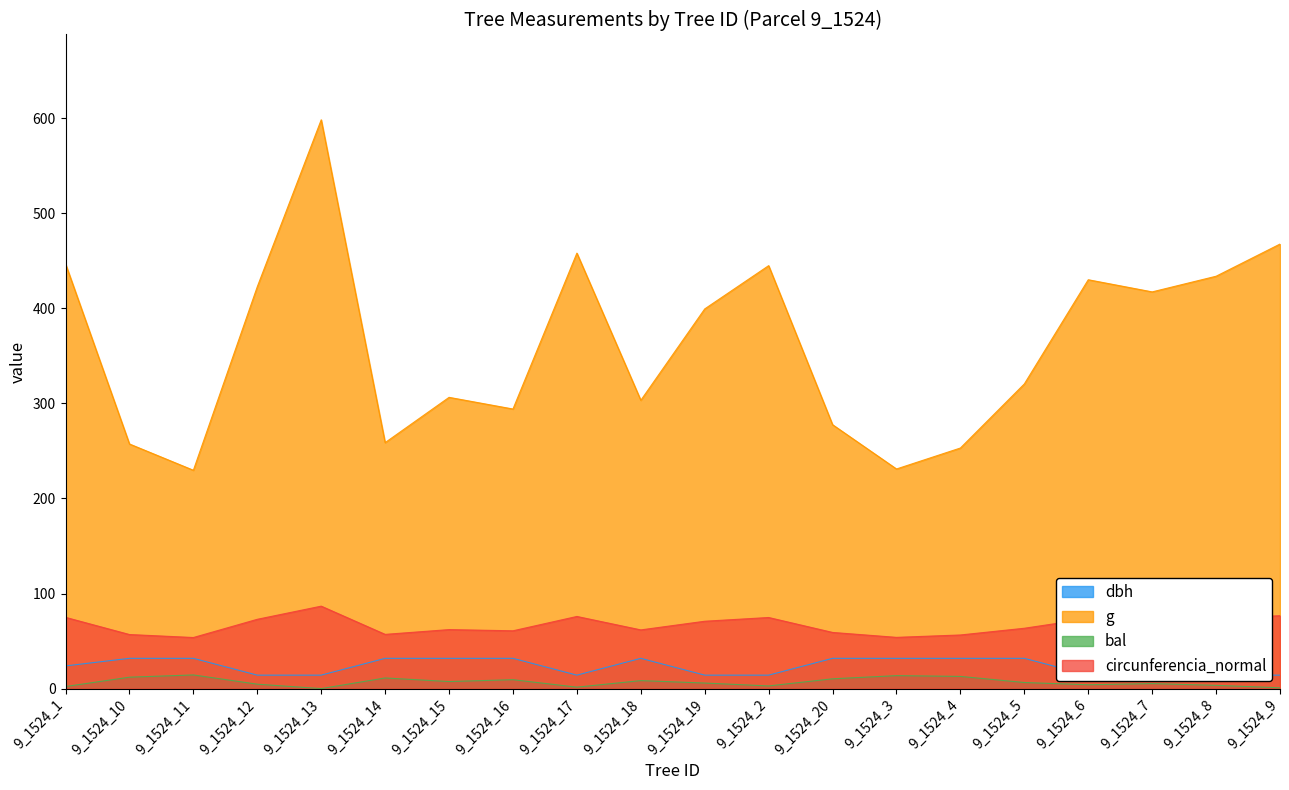

True or false: circunferencia_normal and g cross at least once.

False